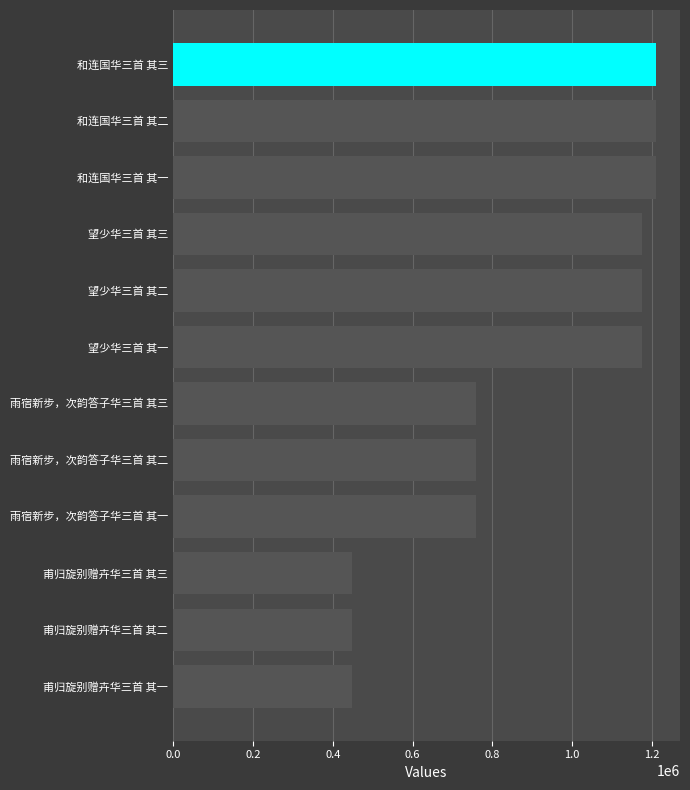

What is the ratio of the value at 和连国华三首 其三 to the value at 望少华三首 其一?

1.0